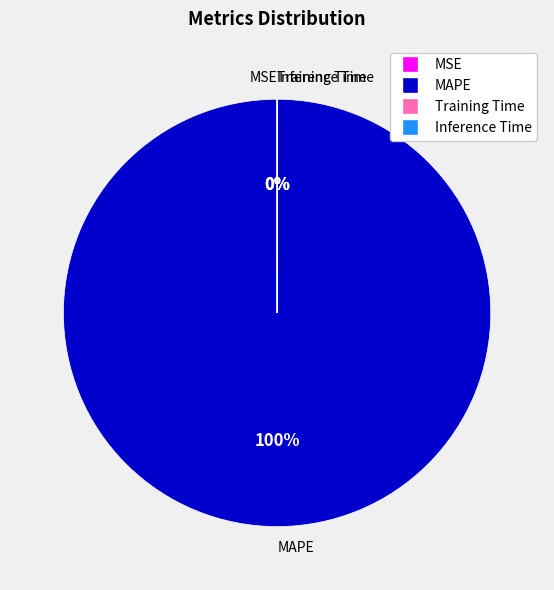

Does any single category account for the majority?

Yes